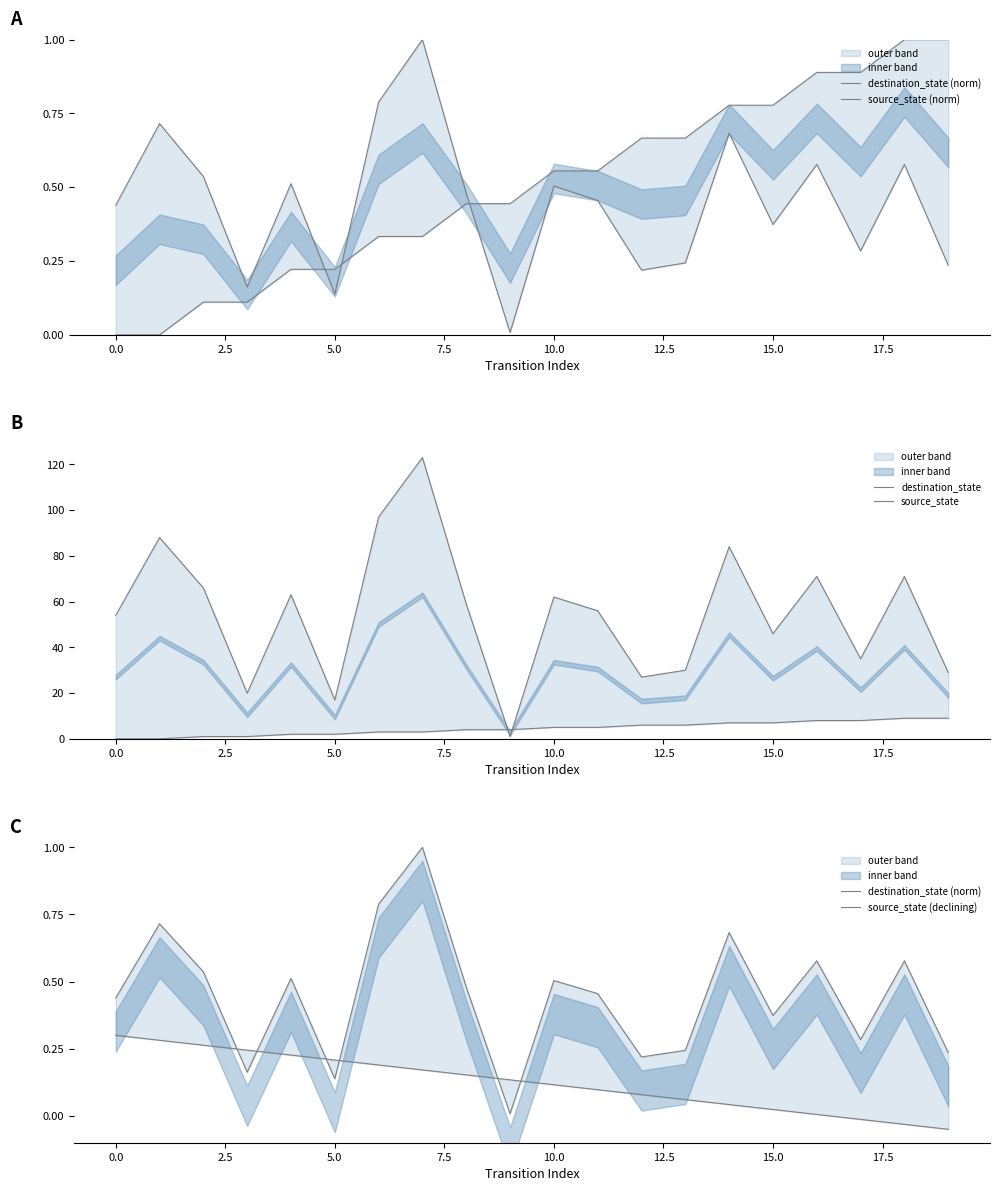

How many positive values does the source_state (norm) series have?

18